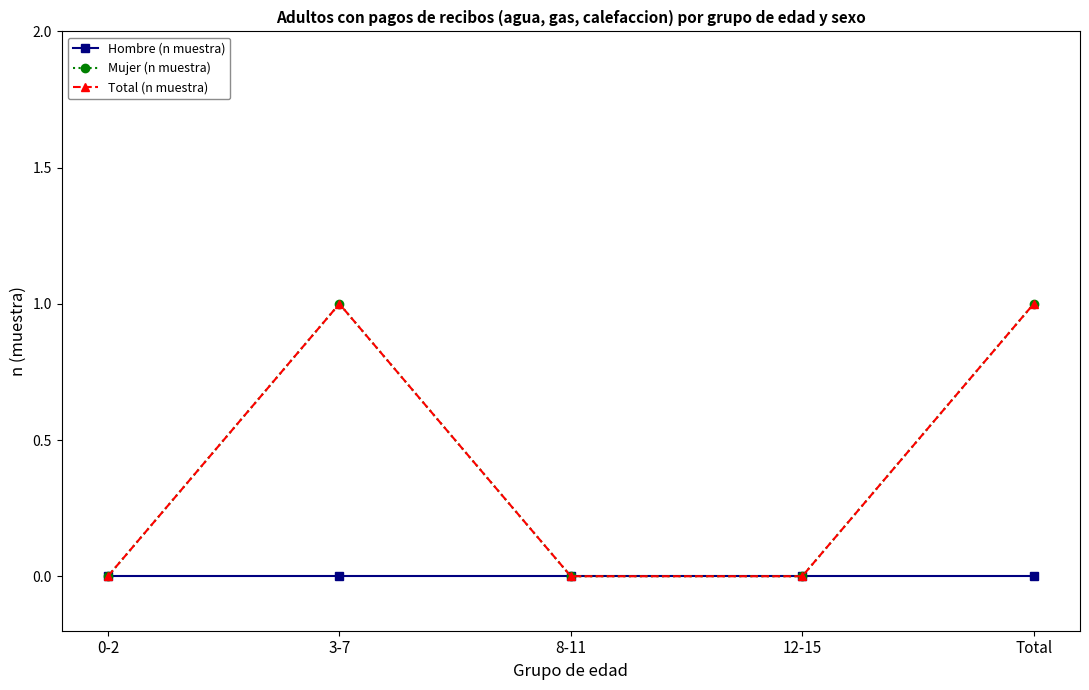

How many lines are shown in the chart?

3